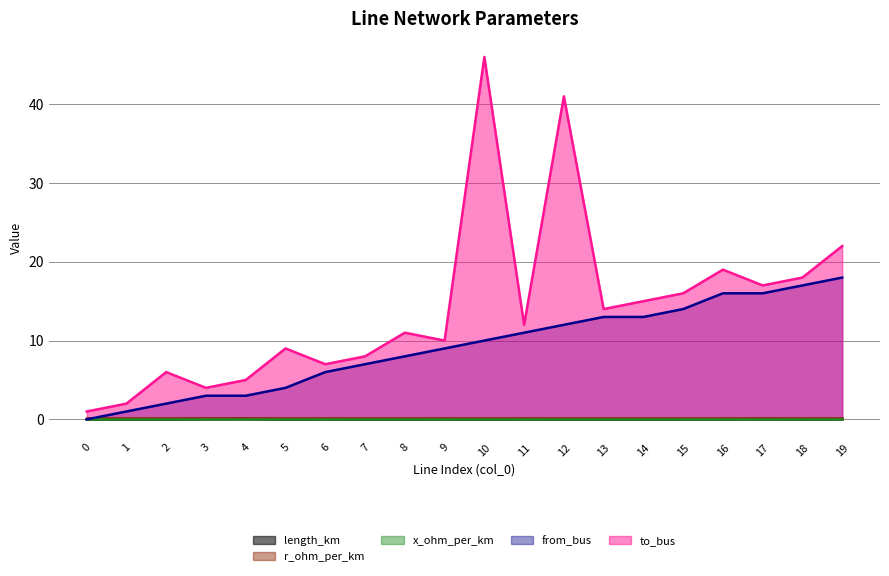

Reading left to right, list all the values displayed in this chart.

length_km: 0=0.0	1=0.0	2=0.0	3=0.0	4=0.1	5=0.0	6=0.0	7=0.0	8=0.0	9=0.0	10=0.0	11=0.0	12=0.0	13=0.0	14=0.0	15=0.0	16=0.0	17=0.0	18=0.0	19=0.0
from_bus: 0=0.0	1=1.0	2=2.0	3=3.0	4=3.0	5=4.0	6=6.0	7=7.0	8=8.0	9=9.0	10=10.0	11=11.0	12=12.0	13=13.0	14=13.0	15=14.0	16=16.0	17=16.0	18=17.0	19=18.0
to_bus: 0=1.0	1=2.0	2=6.0	3=4.0	4=5.0	5=9.0	6=7.0	7=8.0	8=11.0	9=10.0	10=46.0	11=12.0	12=41.0	13=14.0	14=15.0	15=16.0	16=19.0	17=17.0	18=18.0	19=22.0